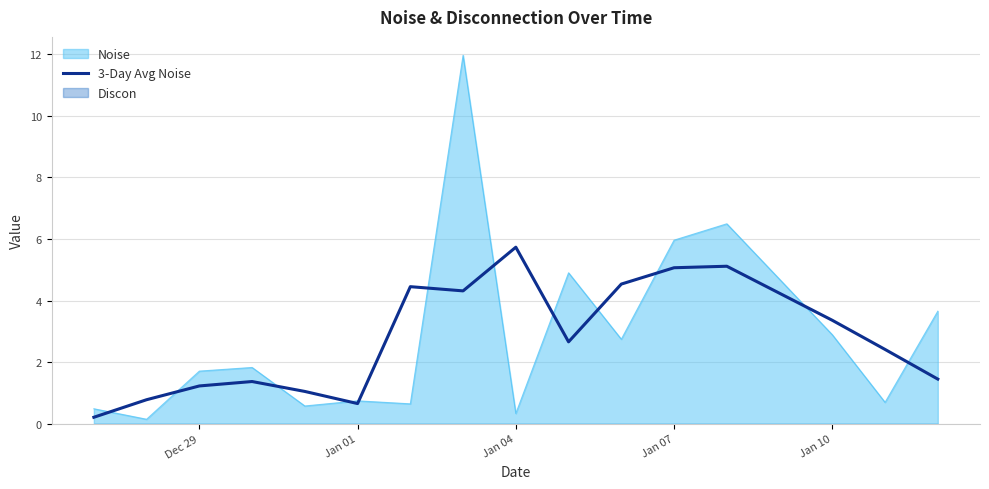

True or false: 3-Day Avg Noise has a value of 8.5 at Jan 04.

False